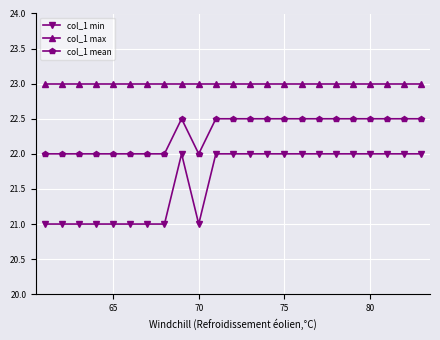

True or false: col_1 min and col_1 max intersect in this chart.

False